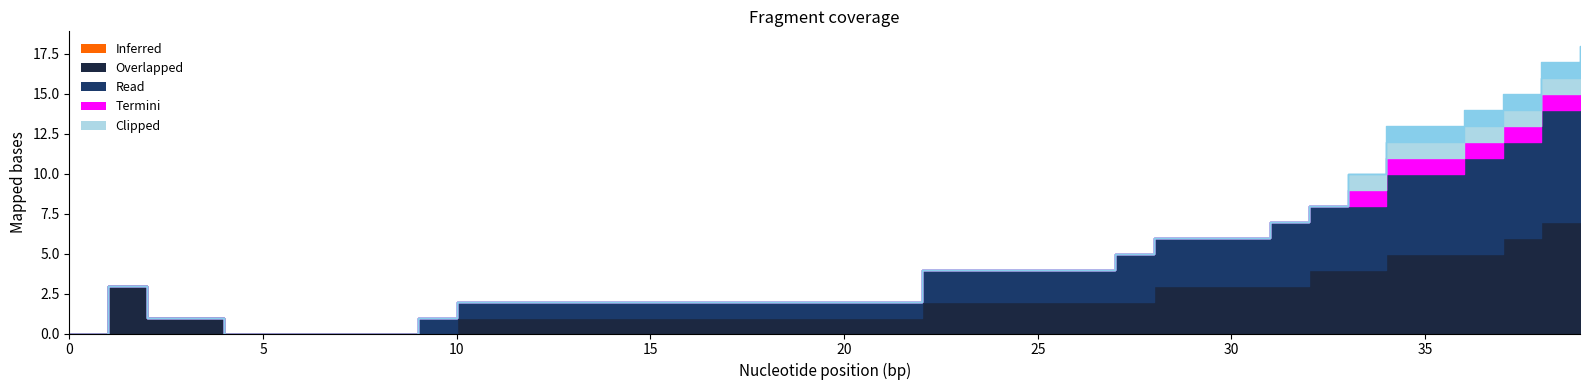

What is the label of the 9th point from the right?

31.0